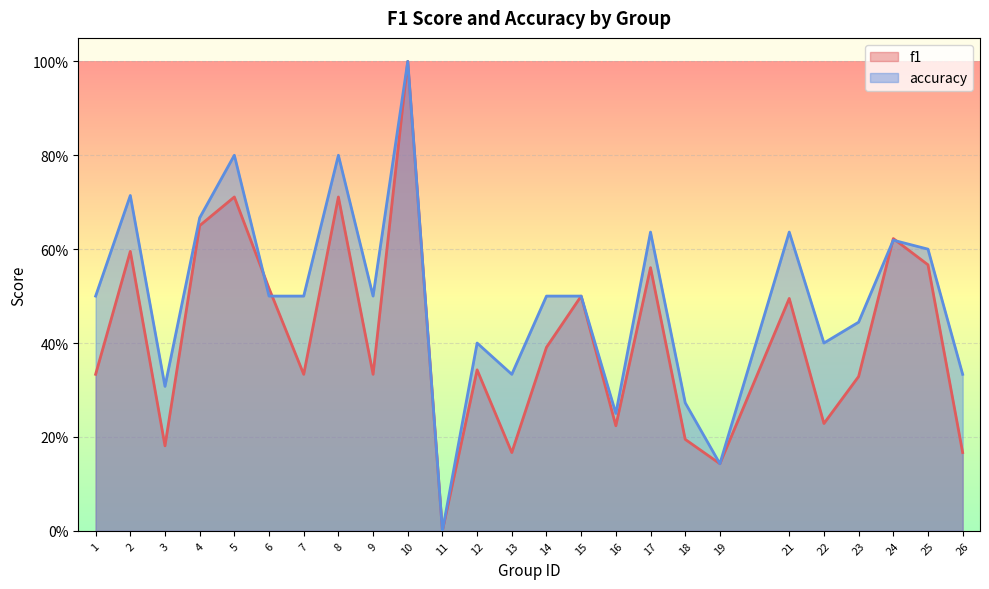

Where is the first local minimum for accuracy?

3